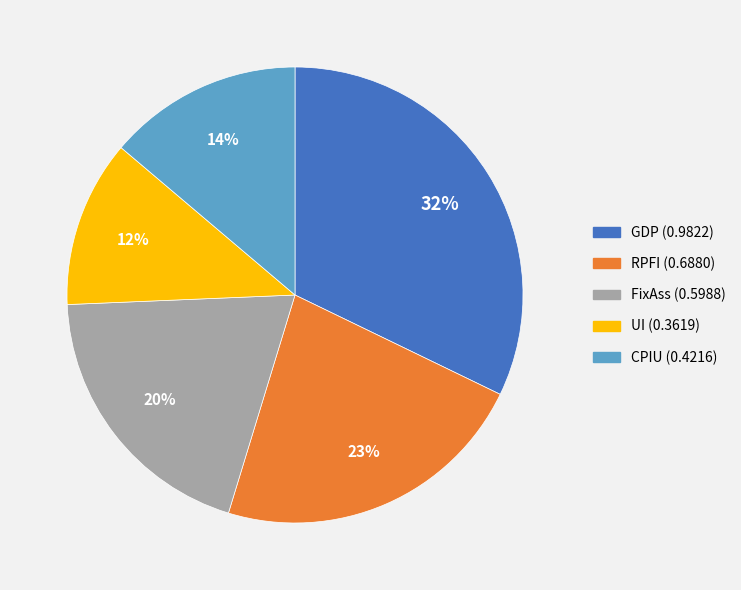

To the nearest percent, what is the average slice percentage?

20%